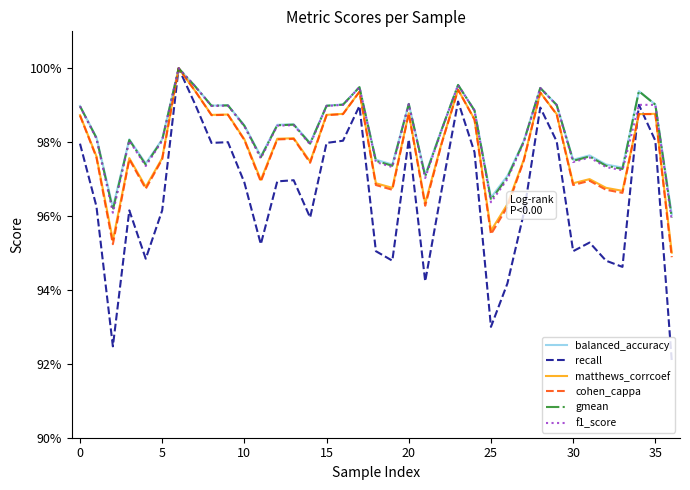

True or false: balanced_accuracy and gmean intersect in this chart.

False